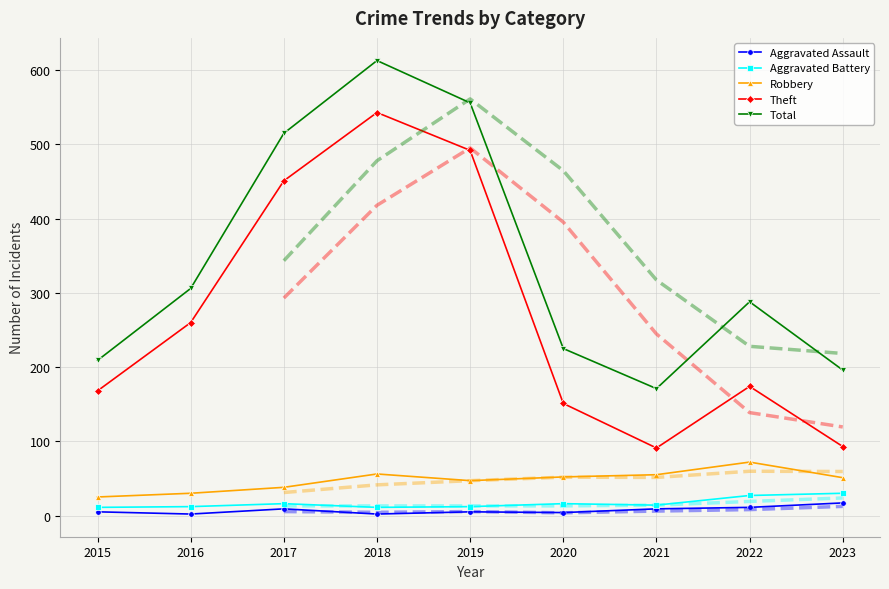

At which category does the chart reach its minimum across all series?

2016